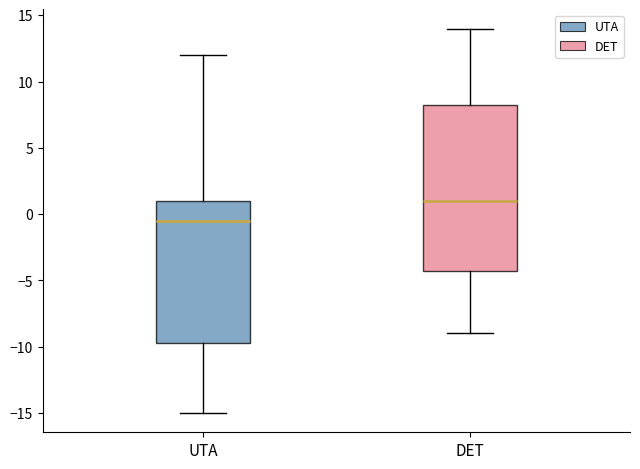

Comparing the boxes themselves (not the whiskers), which one is the tallest?

DET